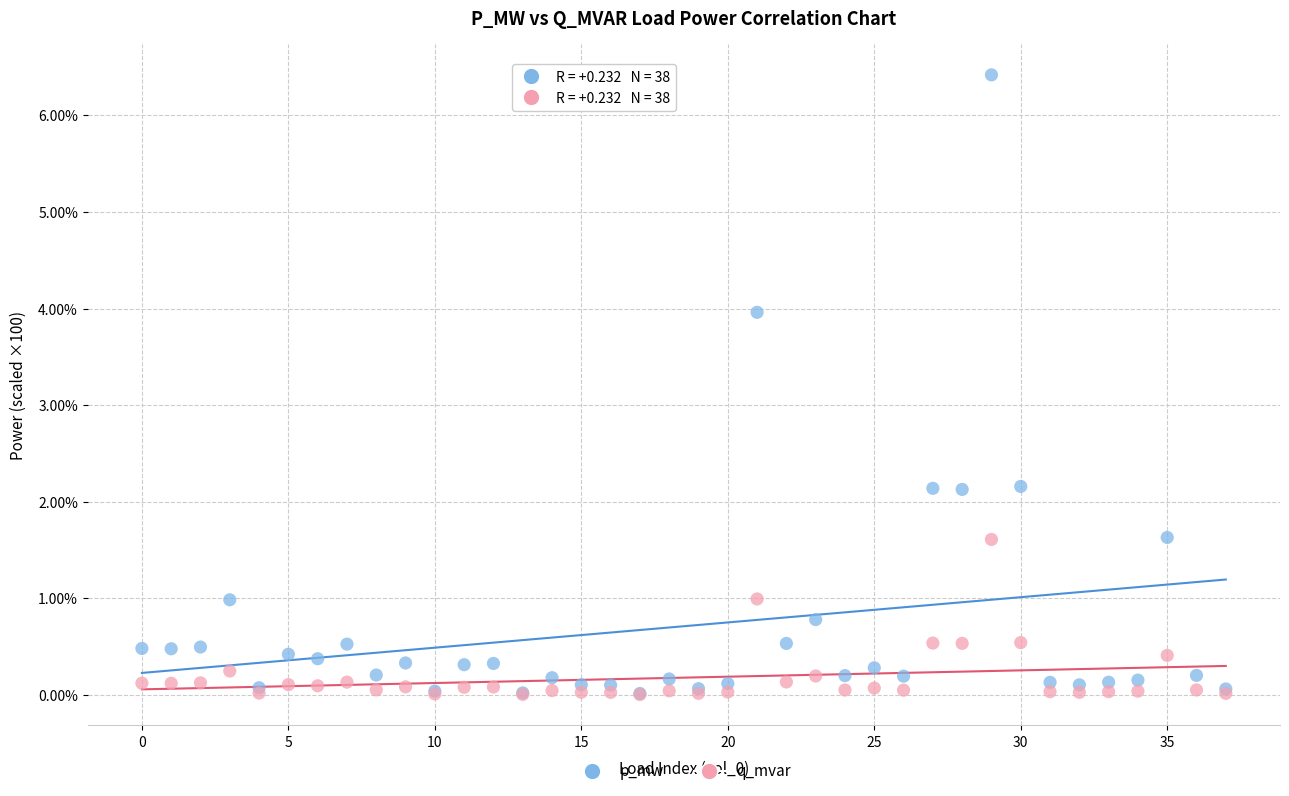

Which series has the largest Y range (max minus min)?

p_mw